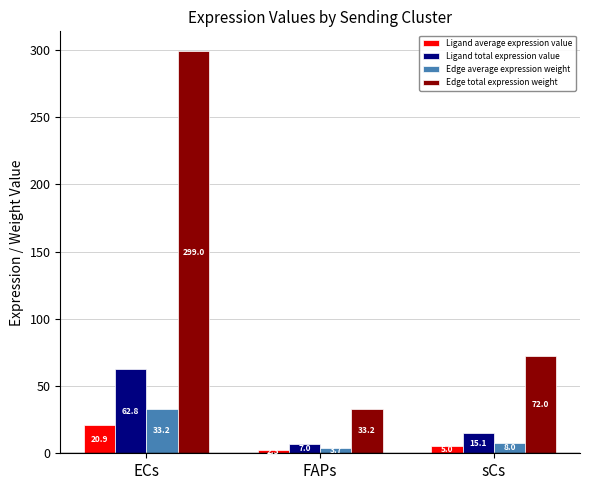

What value does the Ligand total expression value series have at ECs?

62.8